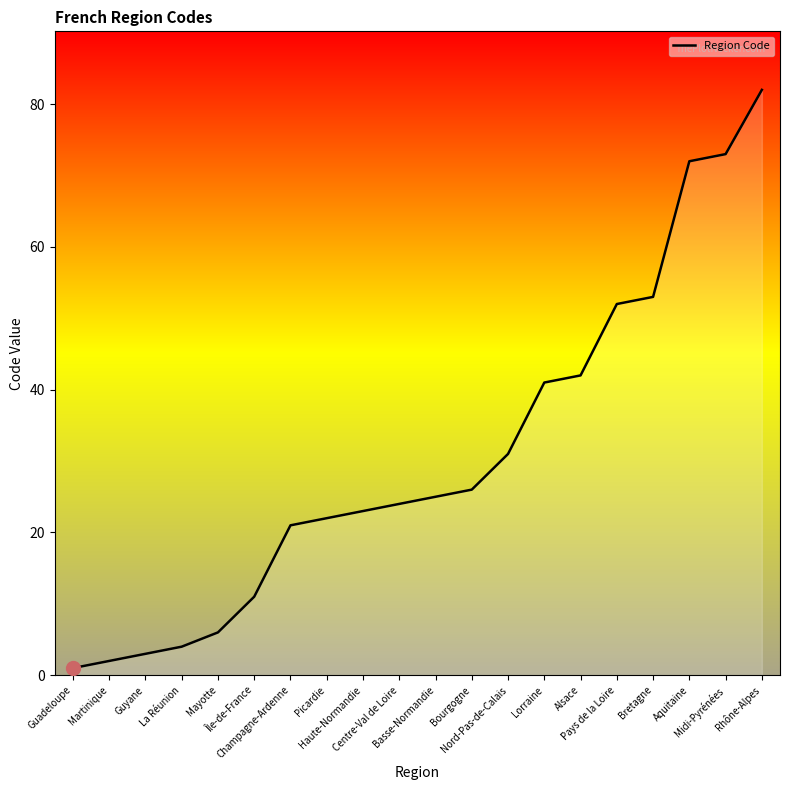

What is the change in value from Picardie to Aquitaine?

+50